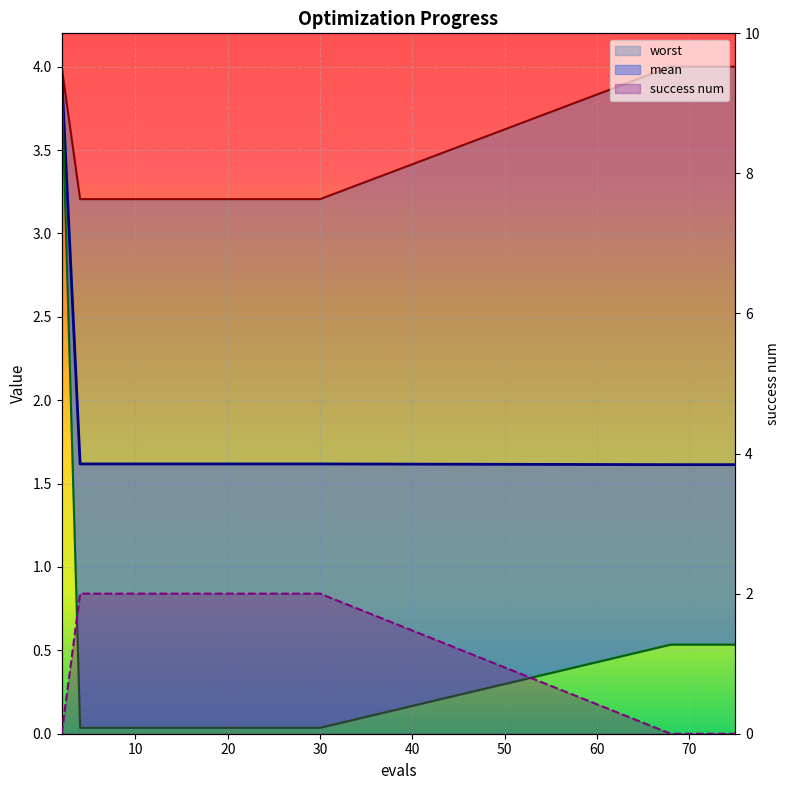

What is the difference between the maximum and minimum values in the worst series?

0.8